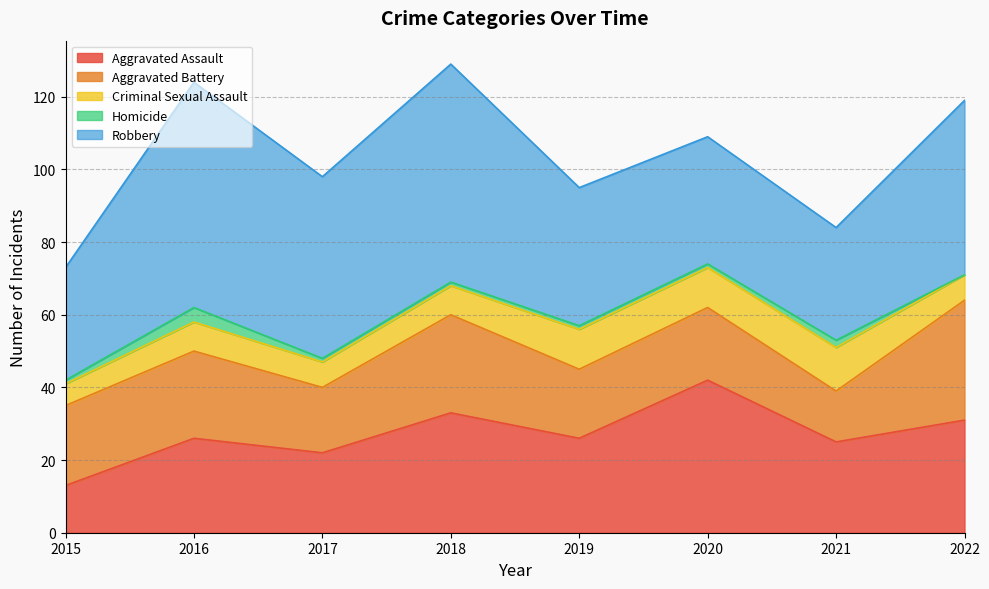

Read the Homicide value at 2016.

4